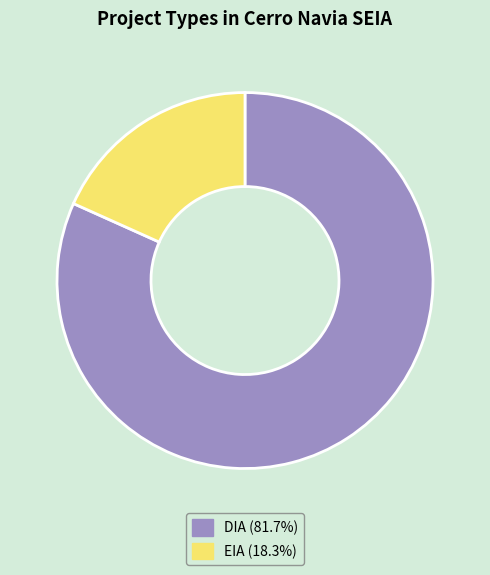

Which category has the biggest portion of the pie?

DIA